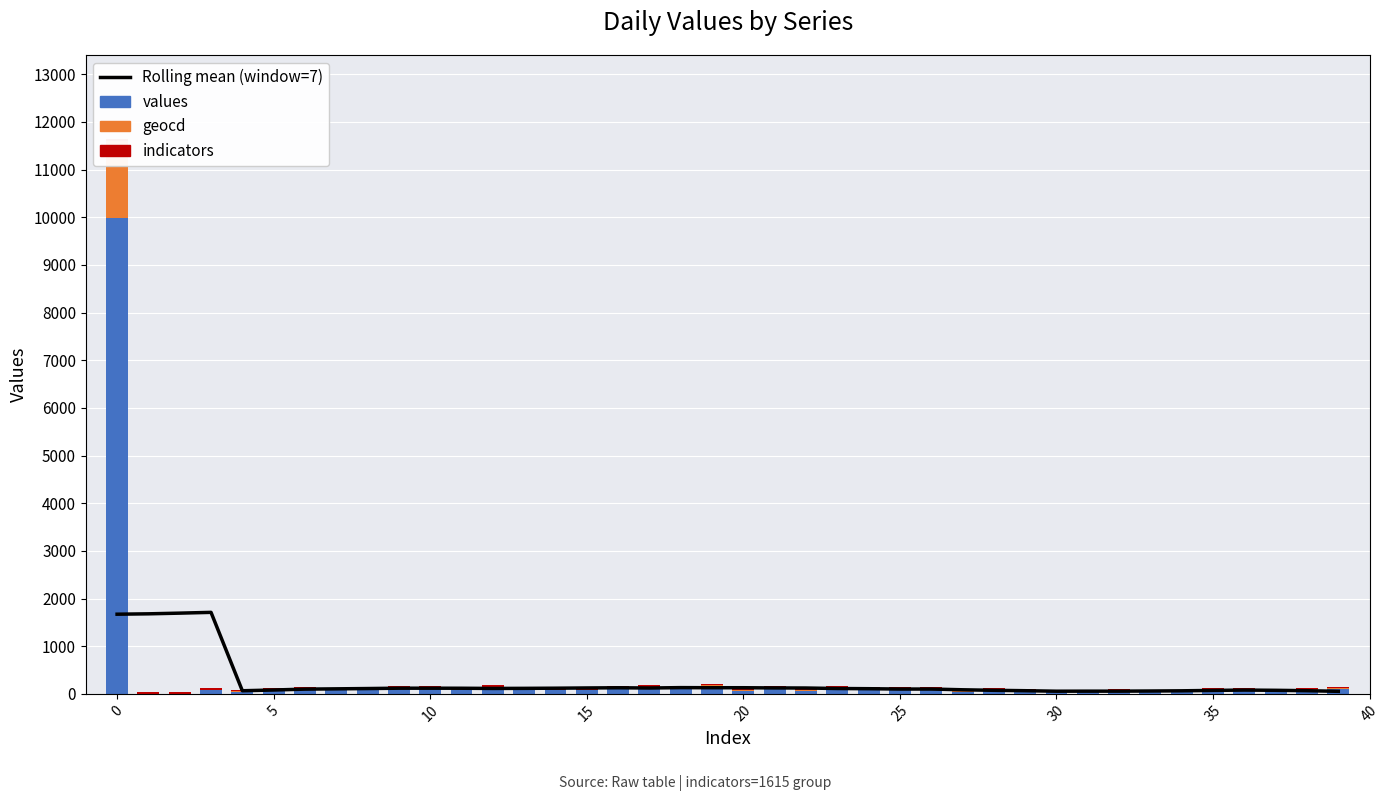

Rank the series at 32 from highest to lowest value.

Rolling mean (window=7), values, indicators, geocd